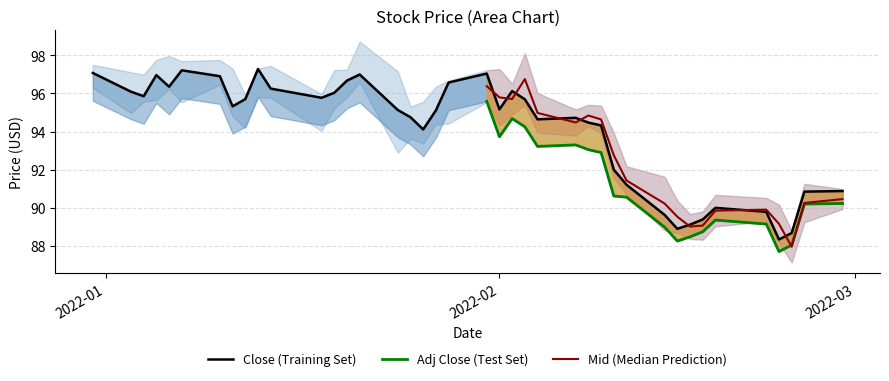

What is the smallest value displayed?

87.1